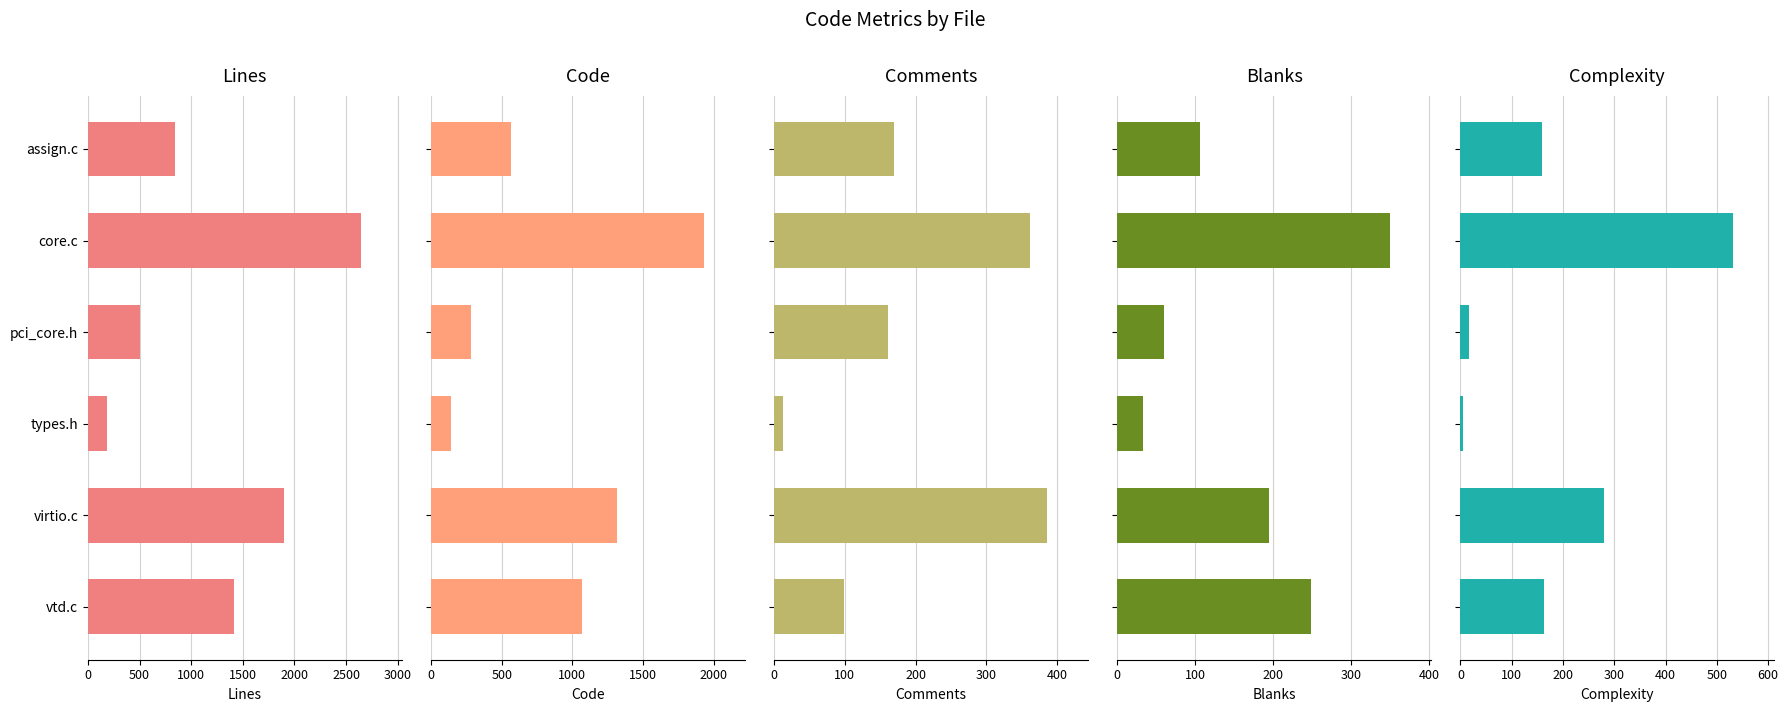

At how many categories does at least one series exceed 94?

6